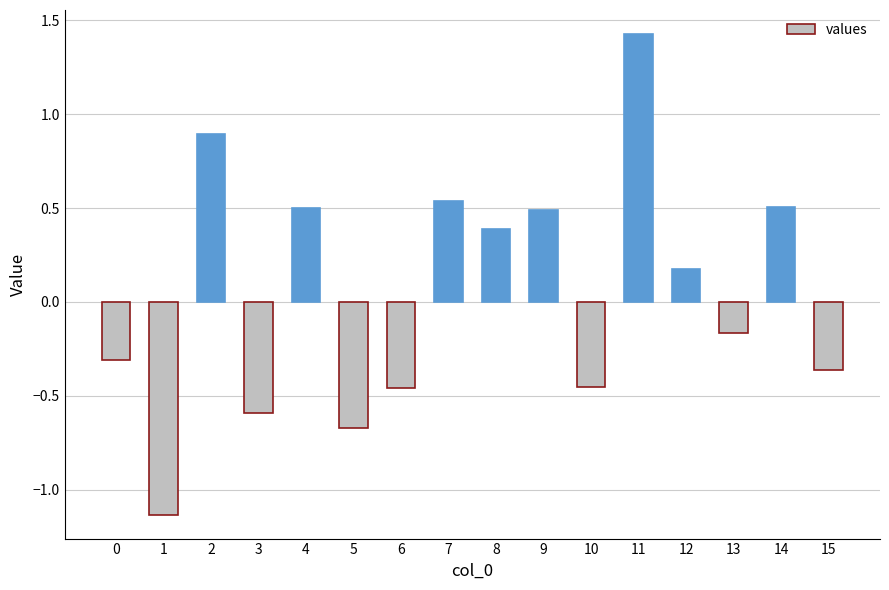

What is the sum of all values?

0.8